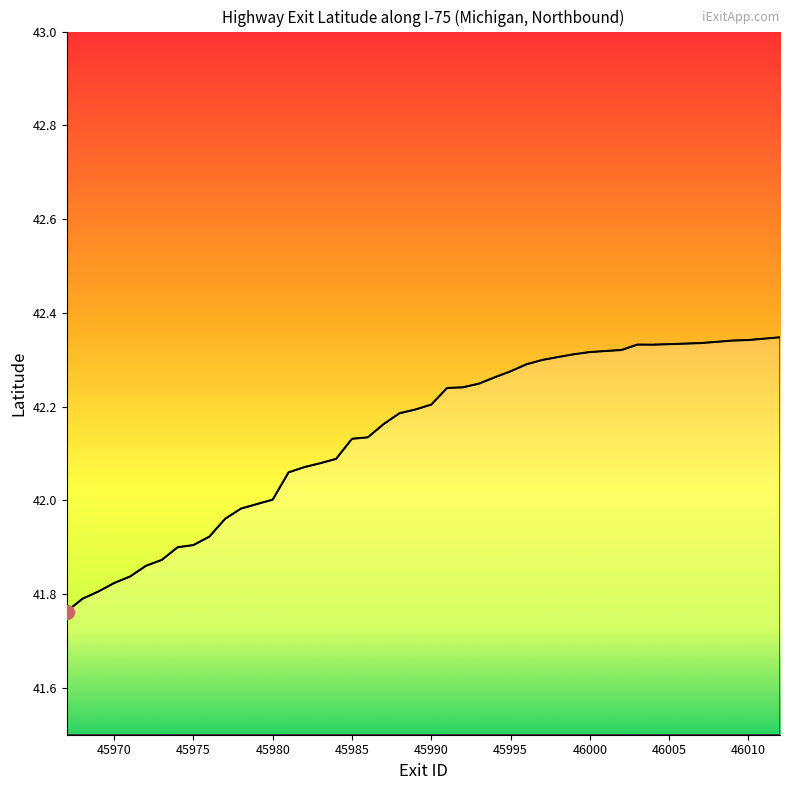

What is the difference between the maximum and minimum values?

0.6